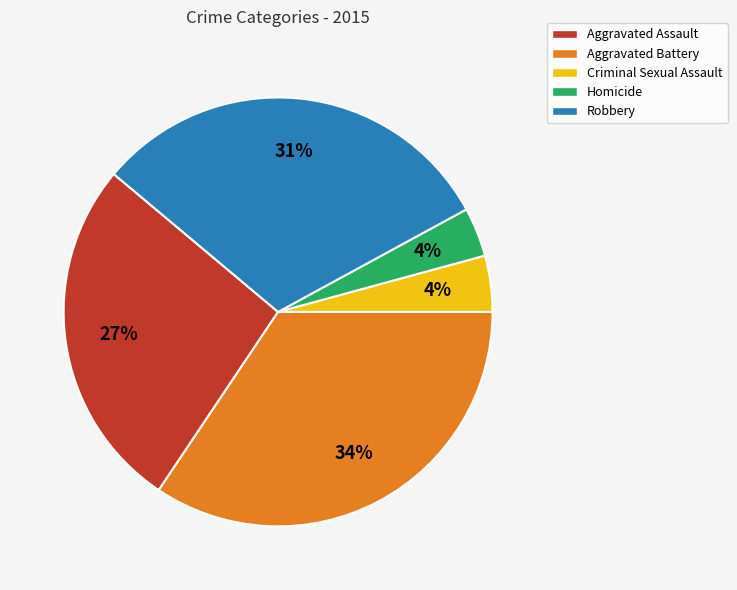

To the nearest percent, what is the average slice percentage?

20%